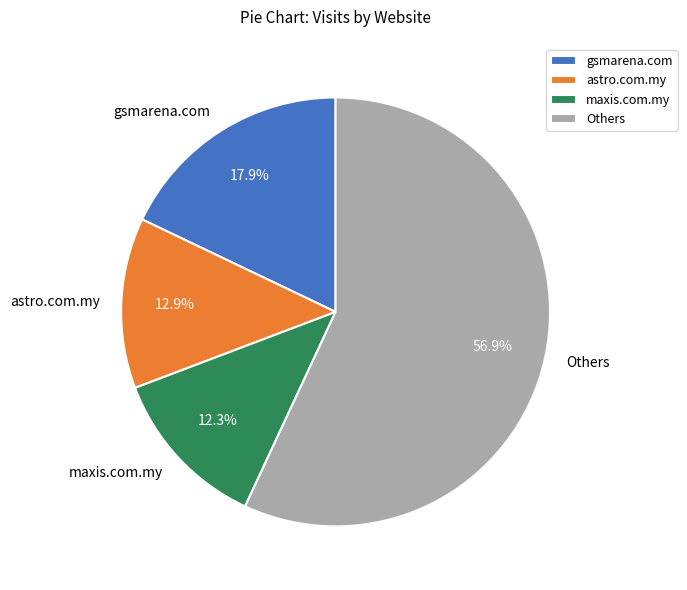

Is it true that astro.com.my is 27% of the pie?

False